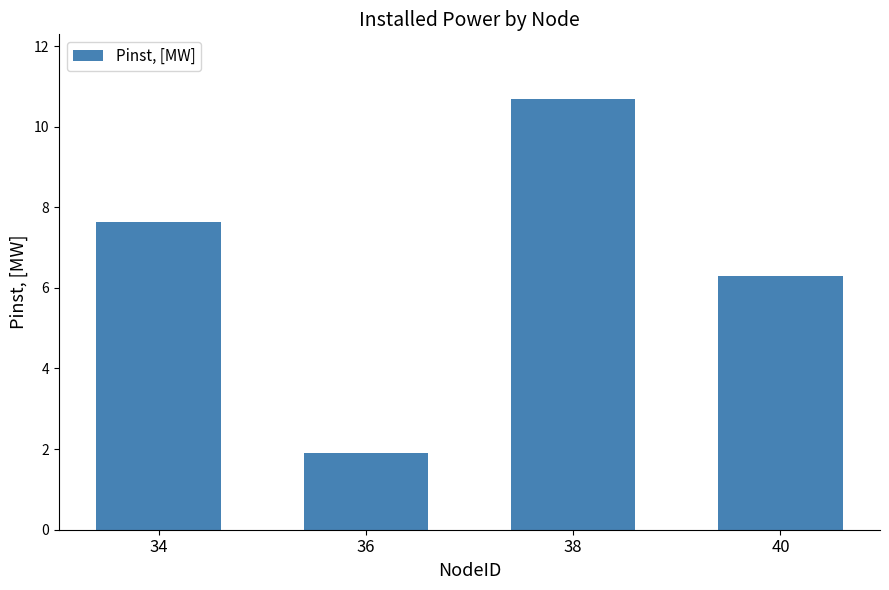

Reading left to right, transcribe all the data shown in this chart.

34=7.6	36=1.9	38=10.7	40=6.3